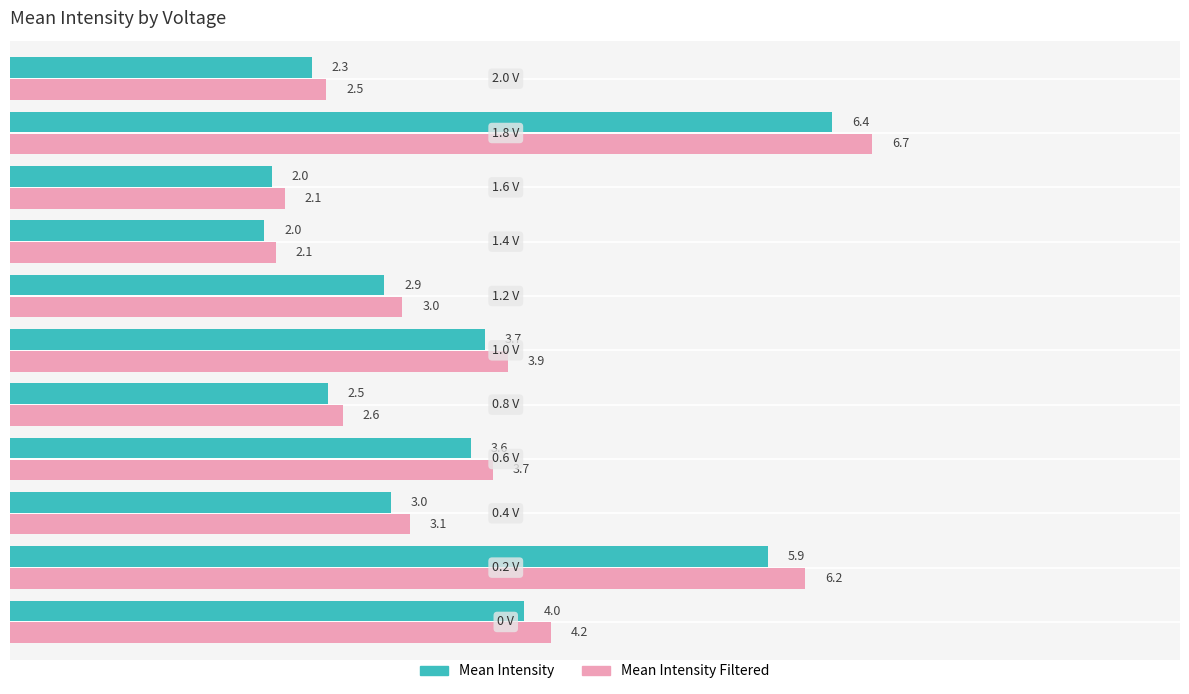

How many data points does each series have?

11